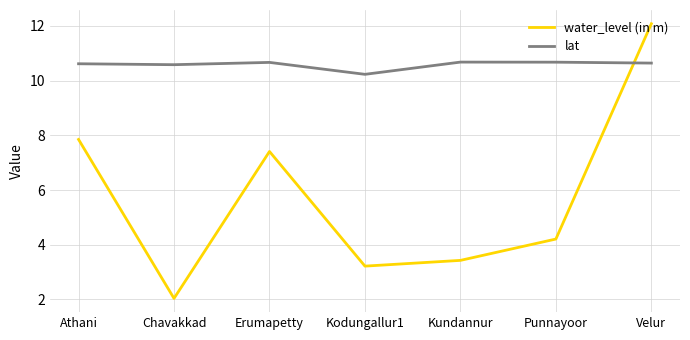

At which label does water_level (in m) reach its minimum?

Chavakkad